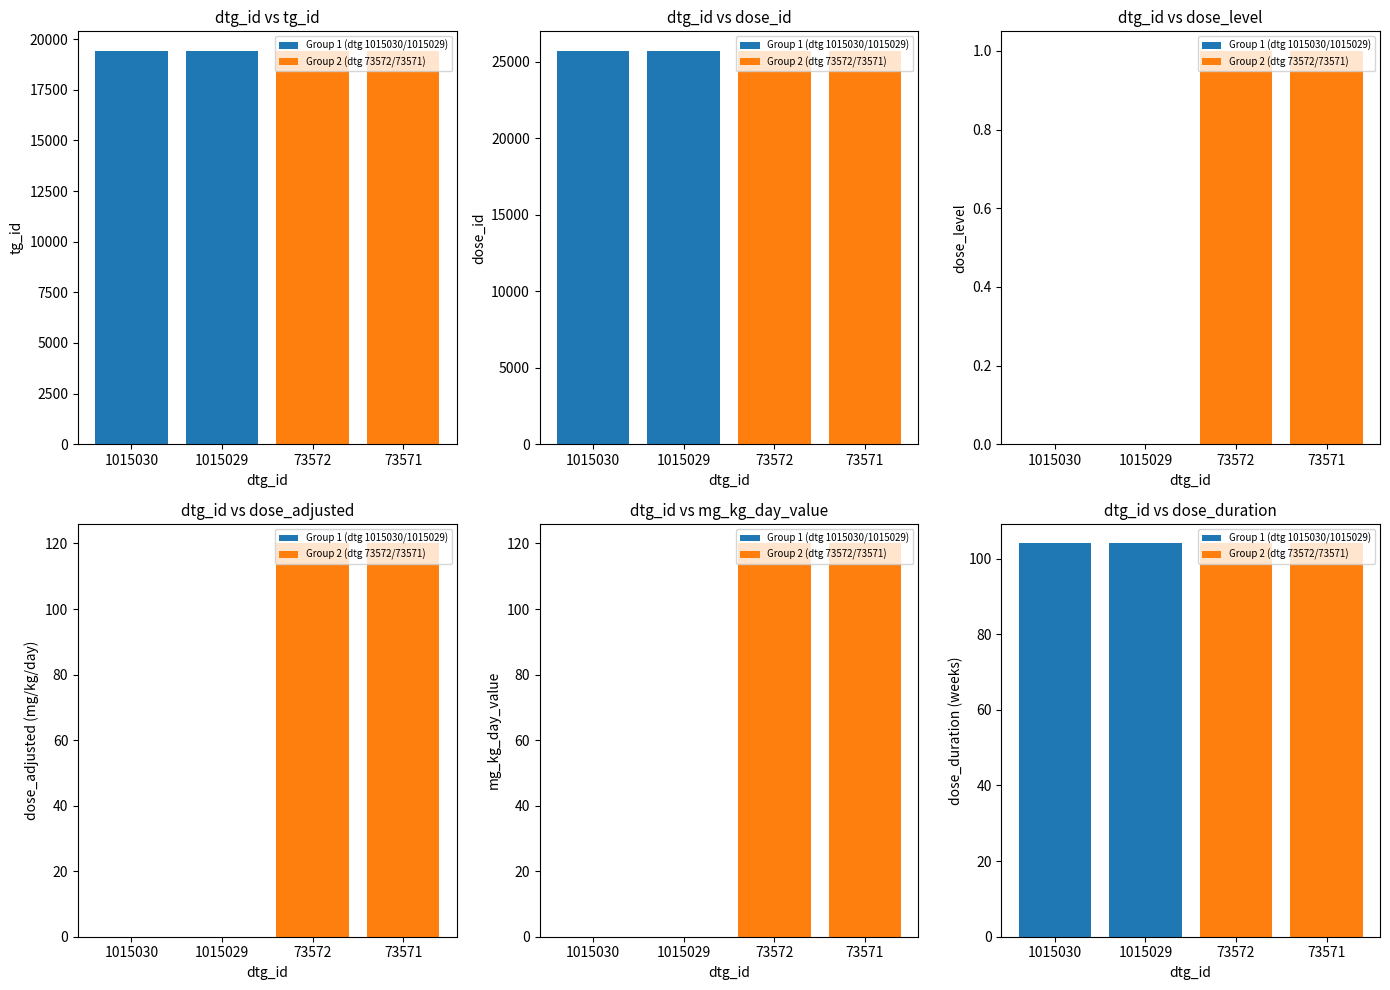

Count the dose_id values in the range 25687 to 25688.

4